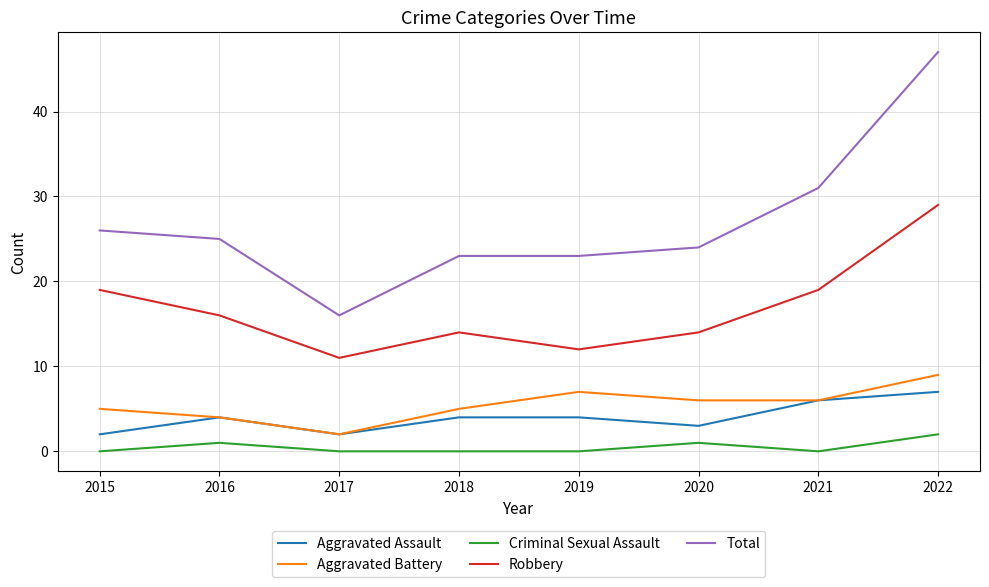

What is the spread (max minus min) of values at 2015?

26